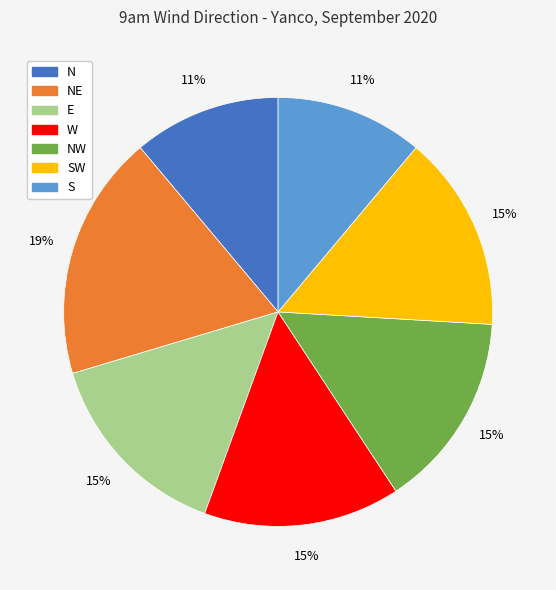

To the nearest percent, what is the average slice percentage?

14%